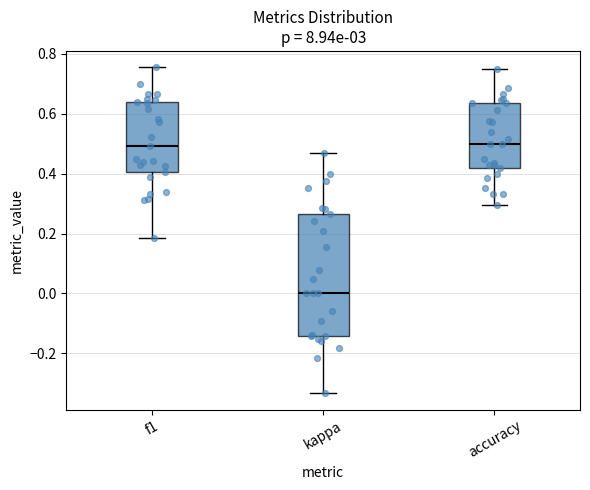

Where does the lower whisker of the box for kappa end on the y-axis? The values are not printed on the chart, so give them approximately, as read against the axis.

-0.34